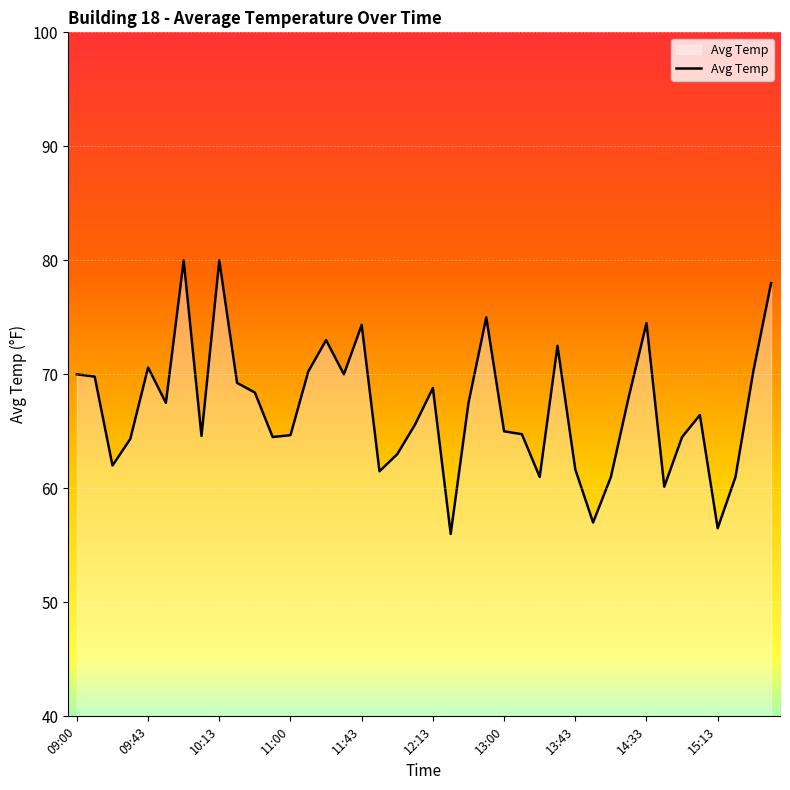

What is the sum of all values?

2682.9